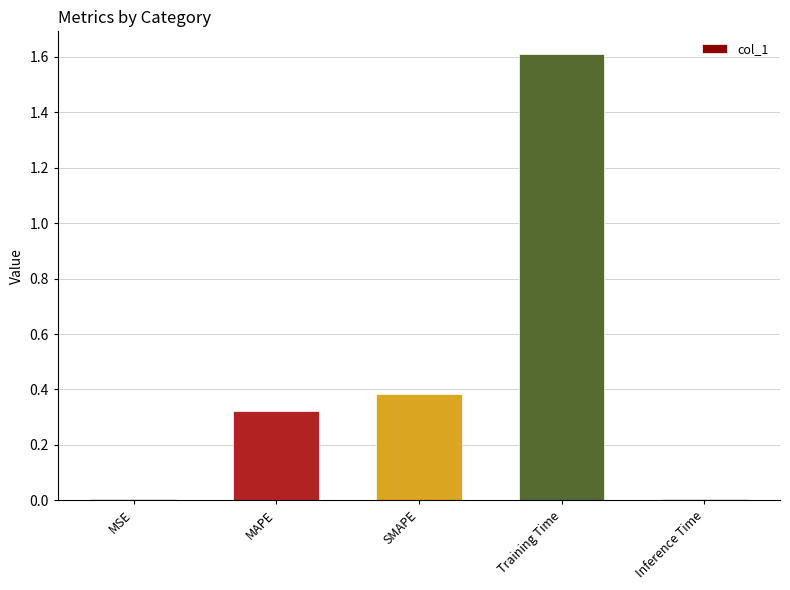

True or false: the data shows 0.4 at Training Time.

False